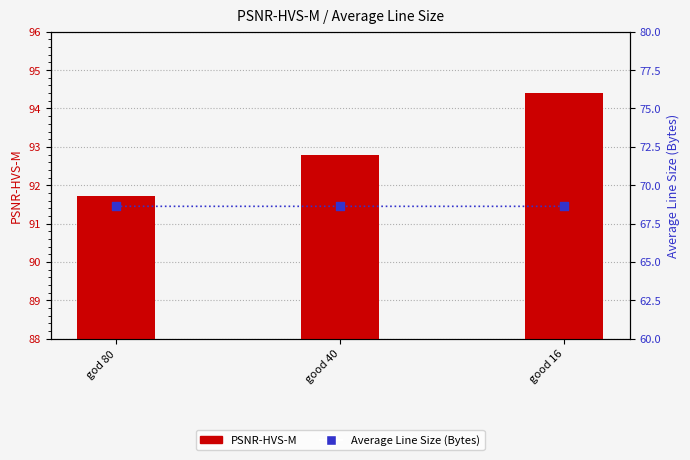

At how many categories does at least one series exceed 83?

3